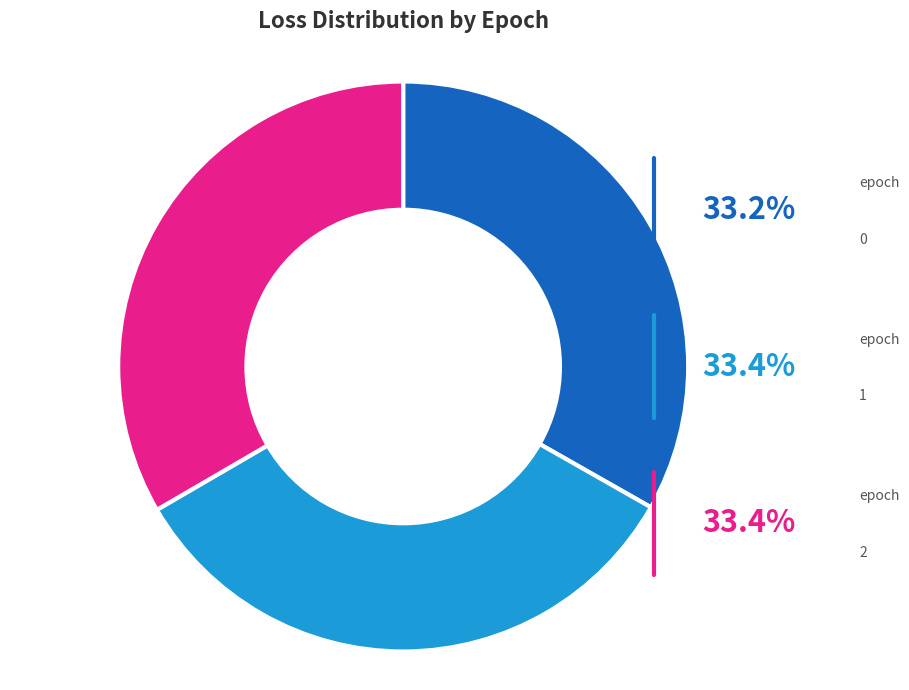

Is there a majority slice in this chart?

No